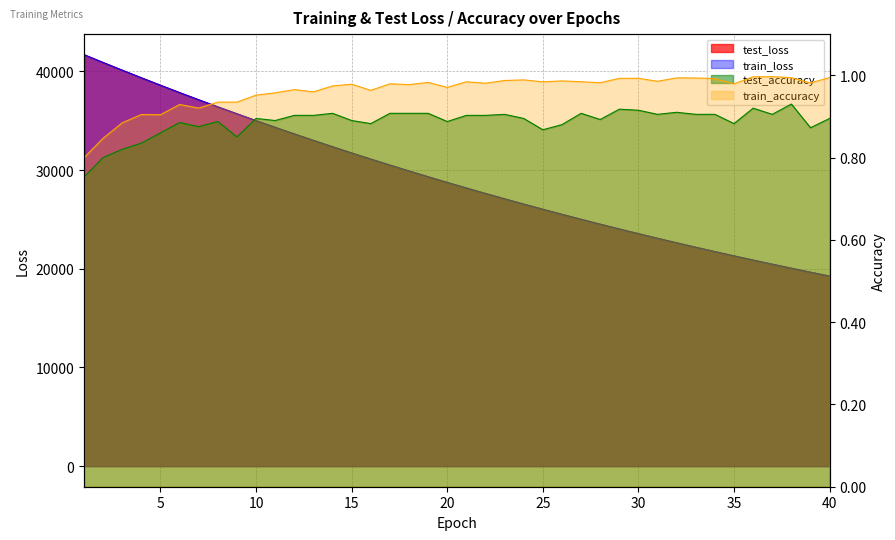

How many interior local valleys does the test_accuracy series have?

11